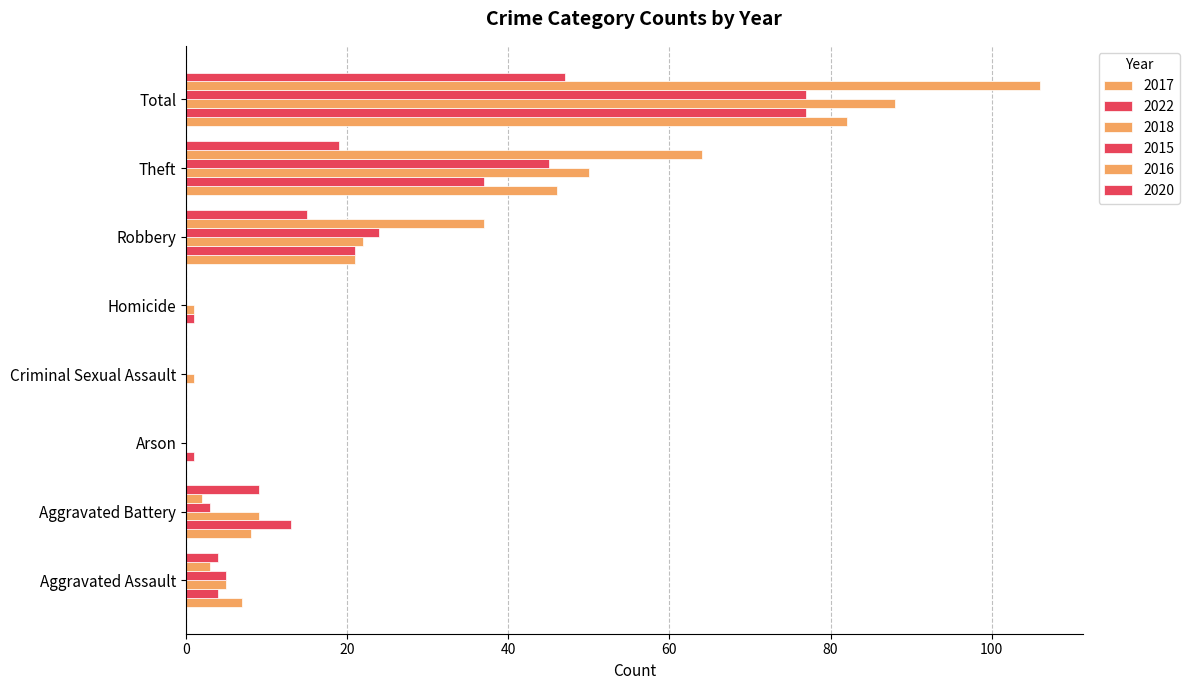

Count the number of categories in the chart.

8